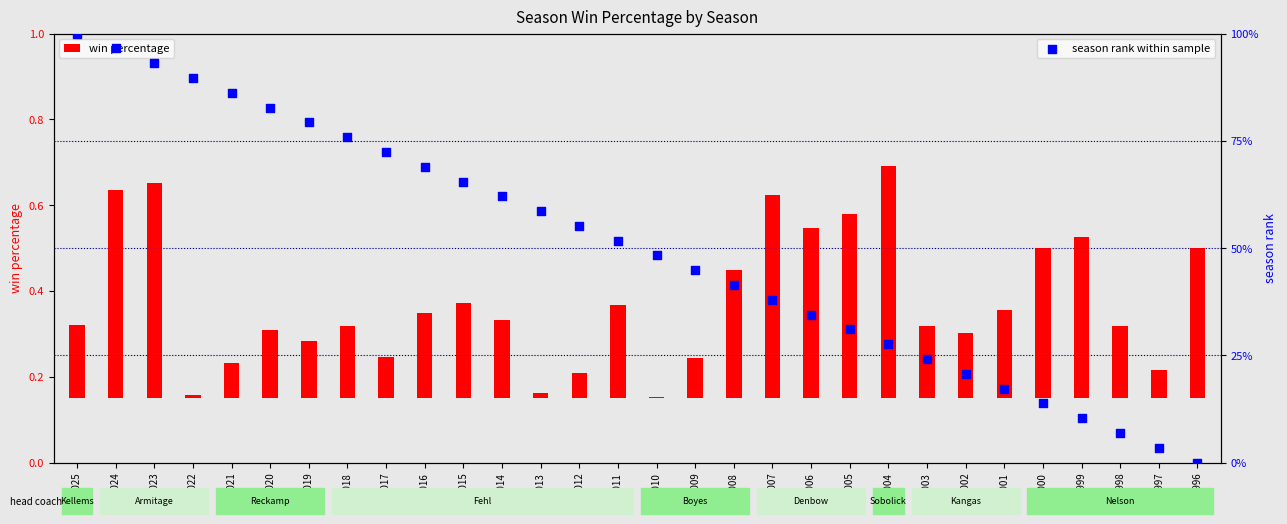

Which series contains the highest Y value?

season rank within sample